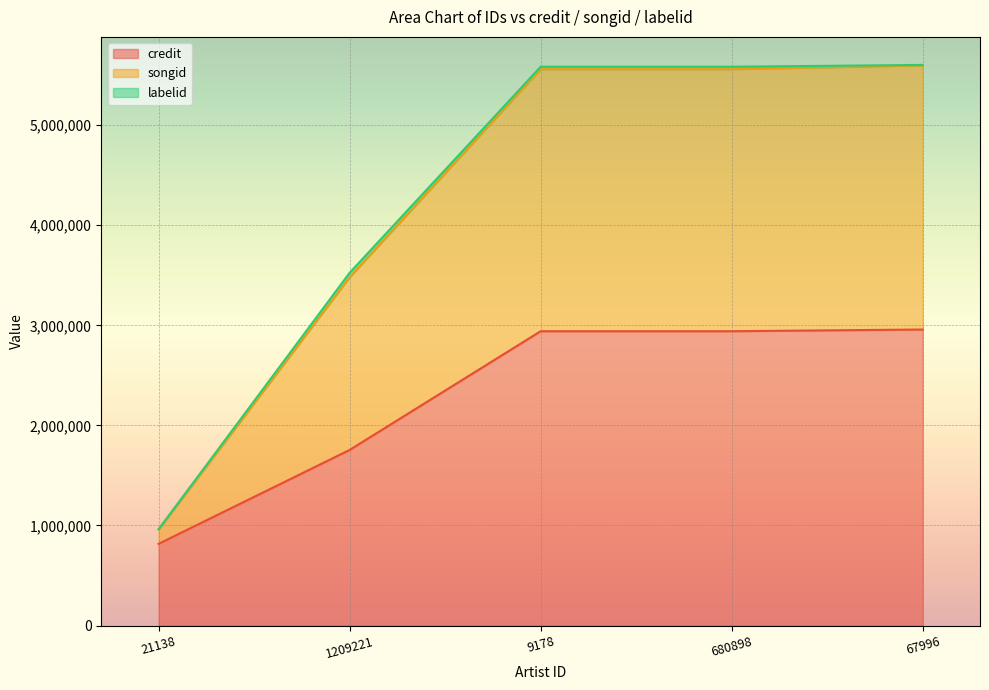

What position from the left is 21138?

1